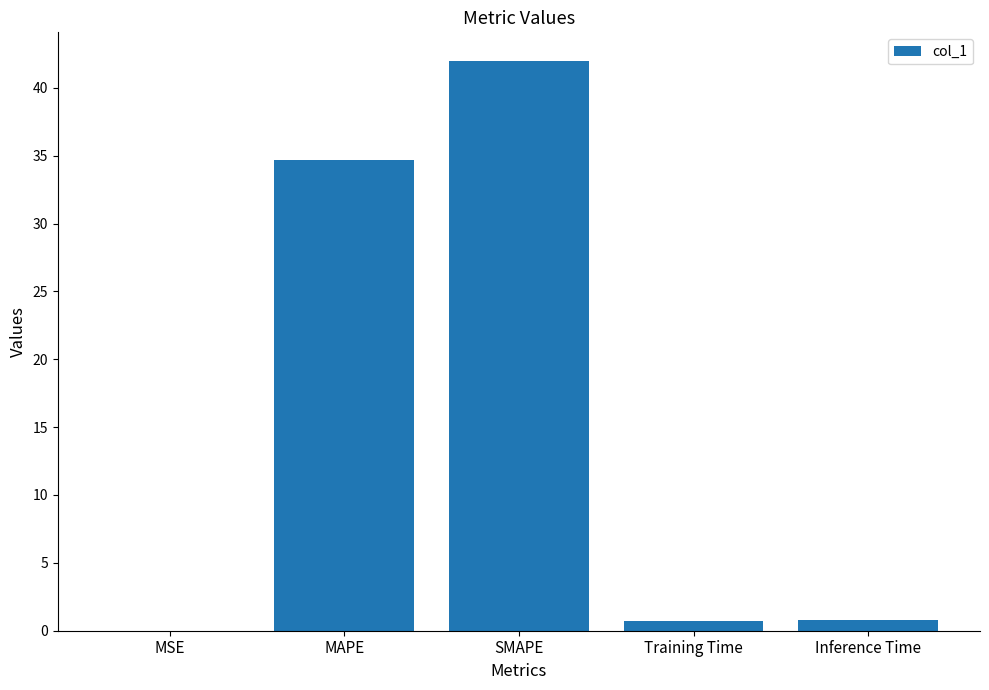

Is it true that the value at MAPE is 55.3?

False